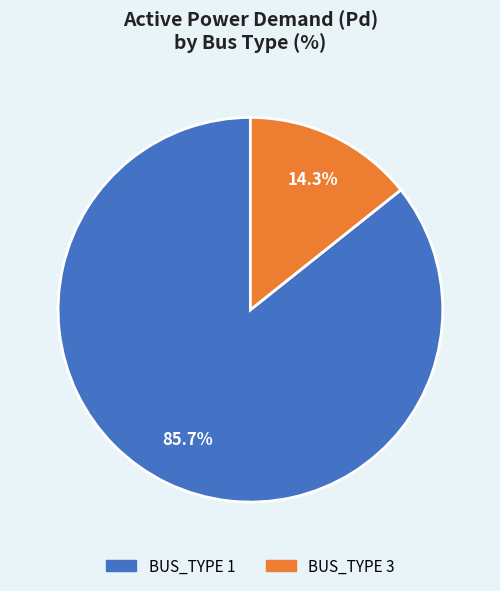

To the nearest percent, what is the average slice percentage?

50%